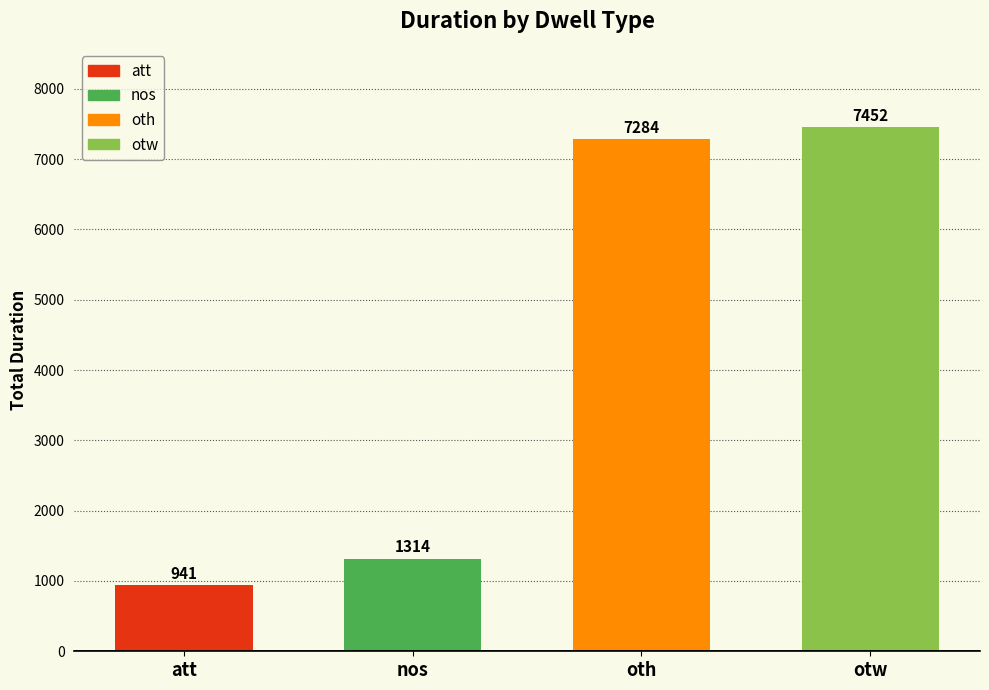

What is the difference between the values at att and oth?

6343